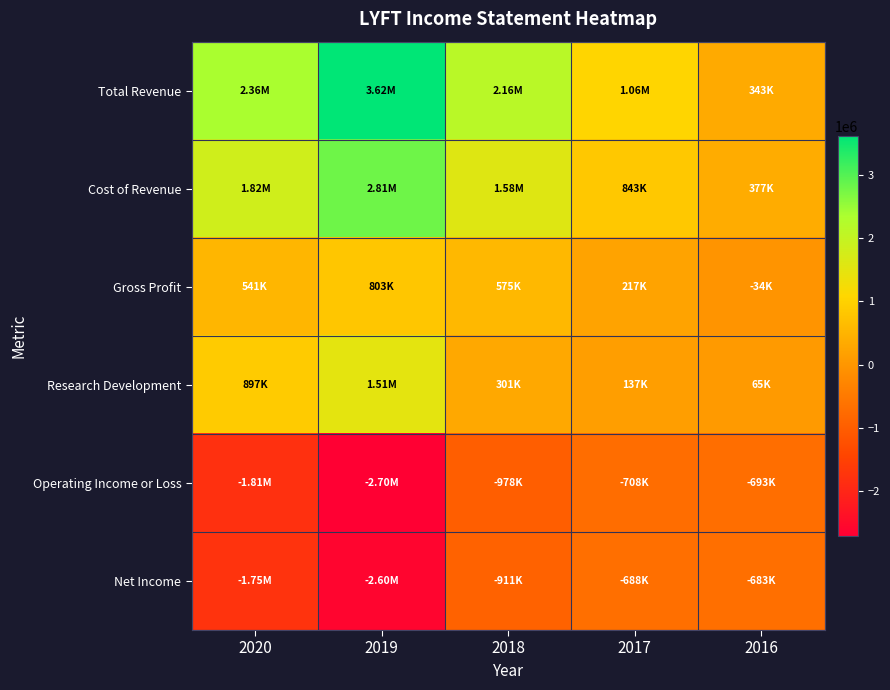

Count the number of categories in the chart.

5